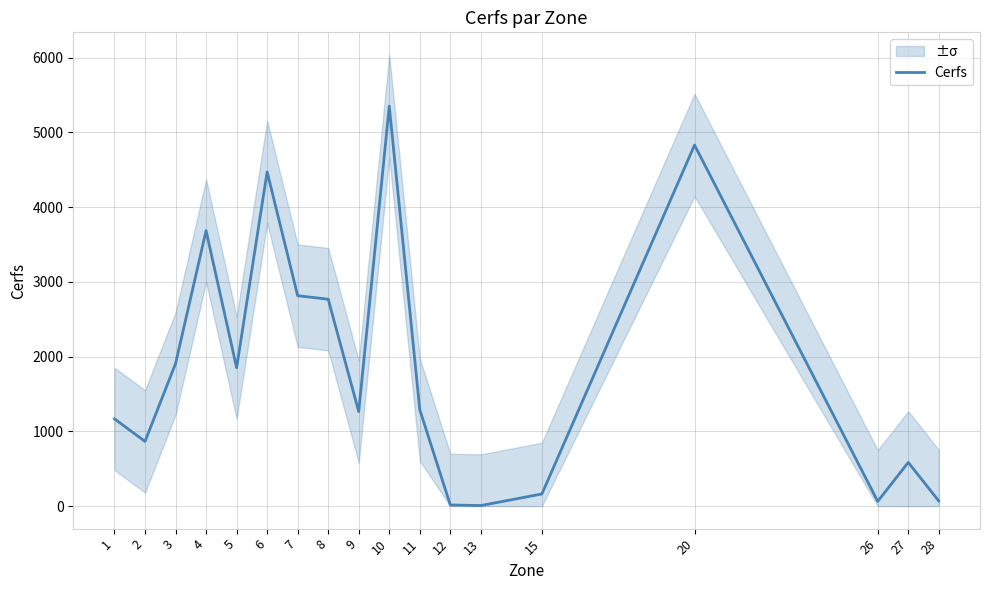

What is the sum of the values at 12 and 5?

1866